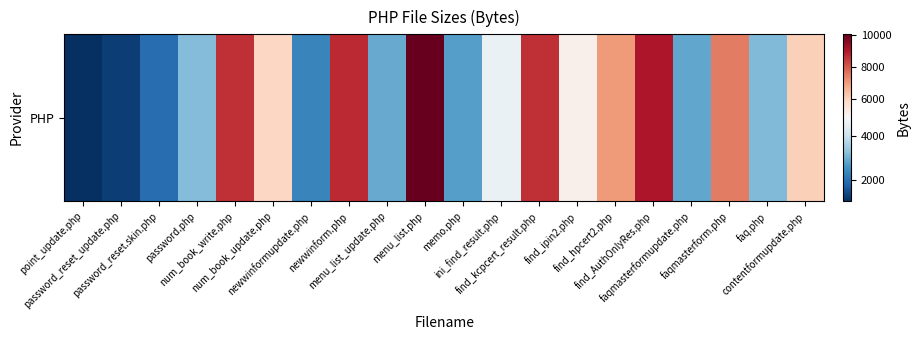

What is the difference between the values at newwinformupdate.php and memo.php?

441